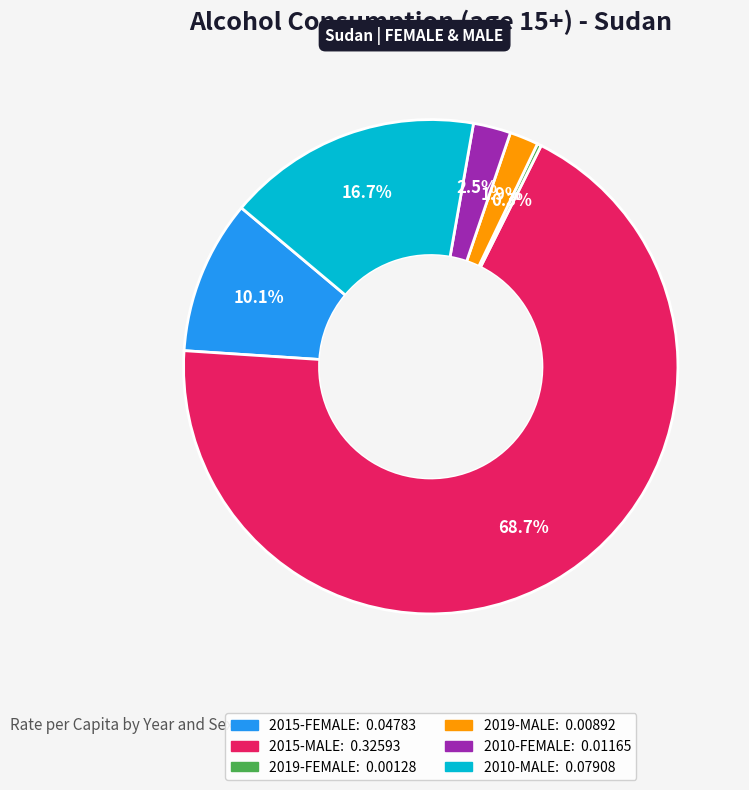

What is the largest slice in the pie chart?

2015-MALE